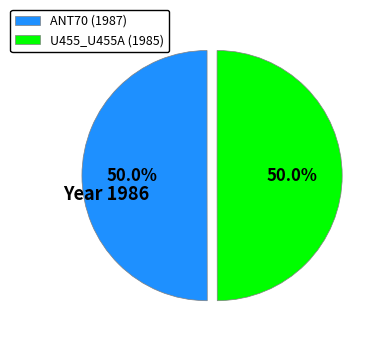

To the nearest percent, what percentage of the pie is ANT70 (1987)?

50%